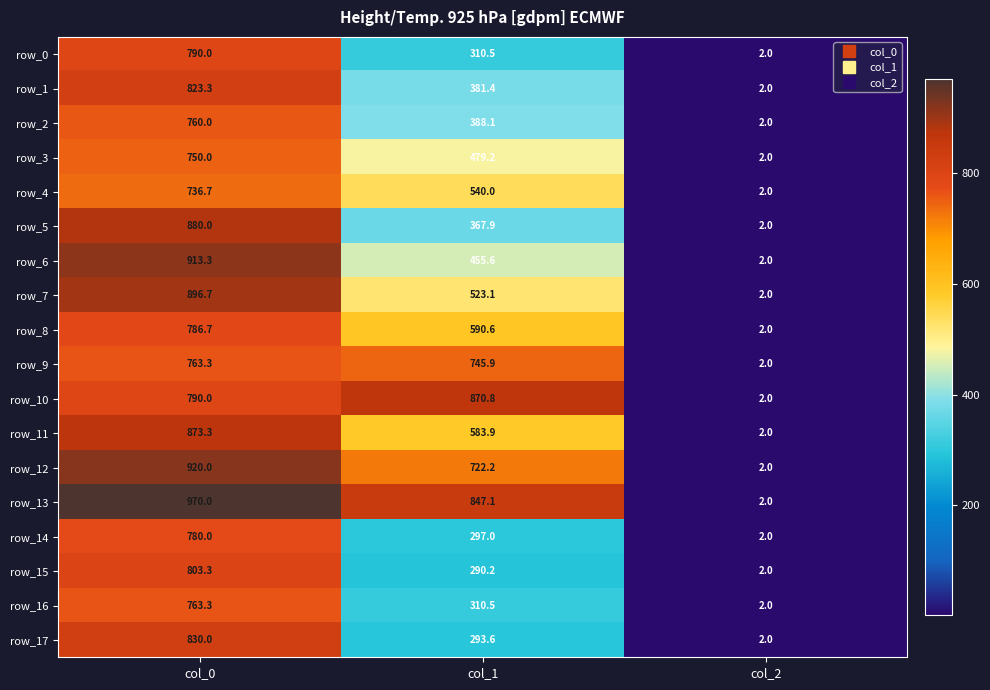

What is the total value across all series at col_1?

8997.6